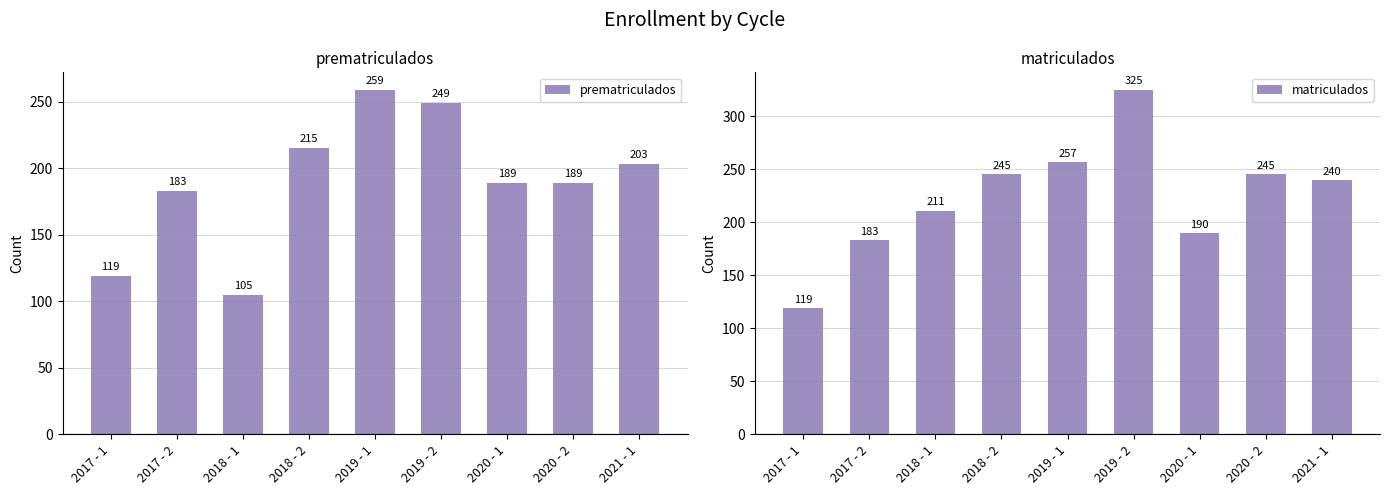

At which category does the chart reach its peak across all series?

2019 - 2